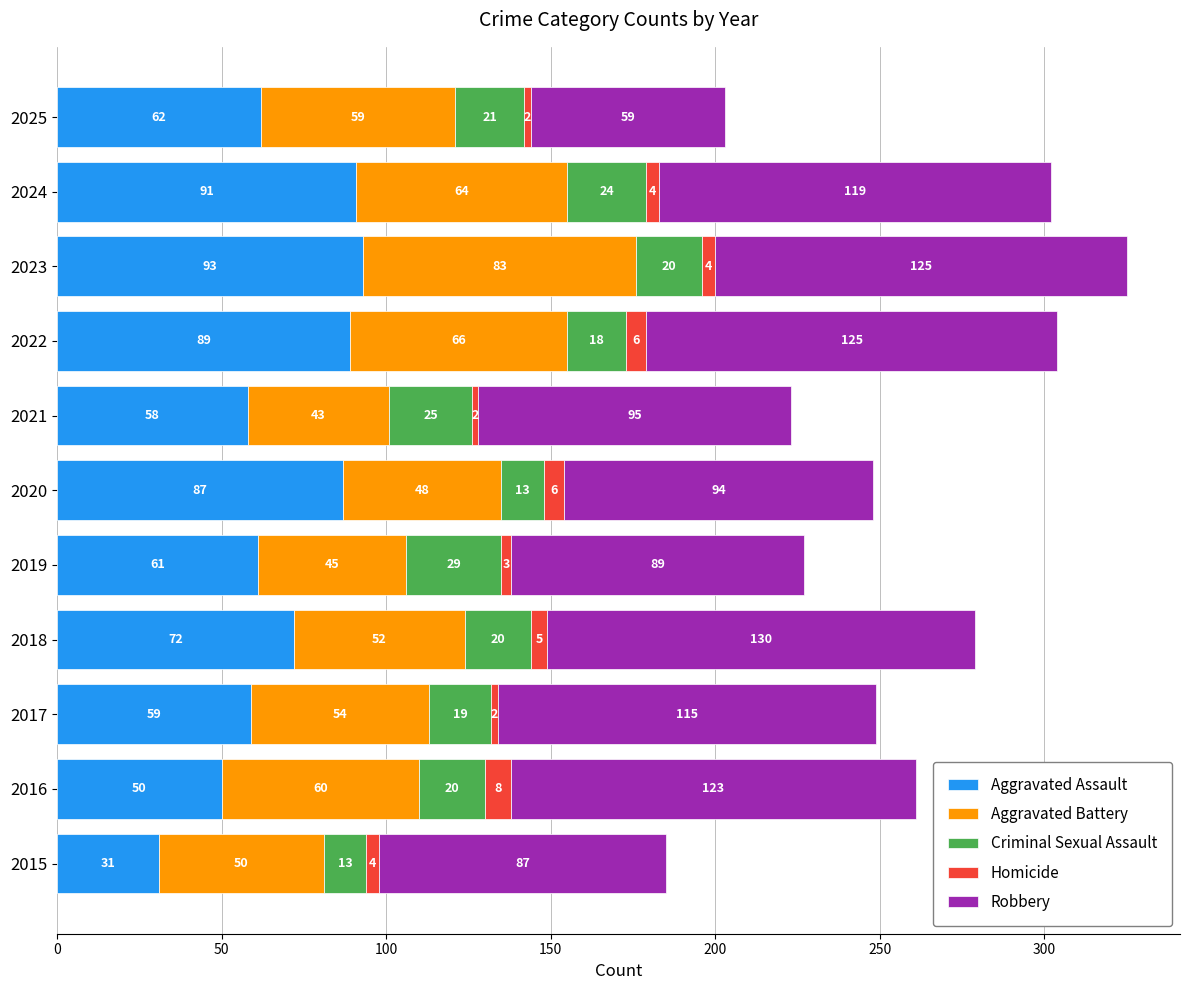

Read the Aggravated Assault value at 2024, to the nearest 5.

90